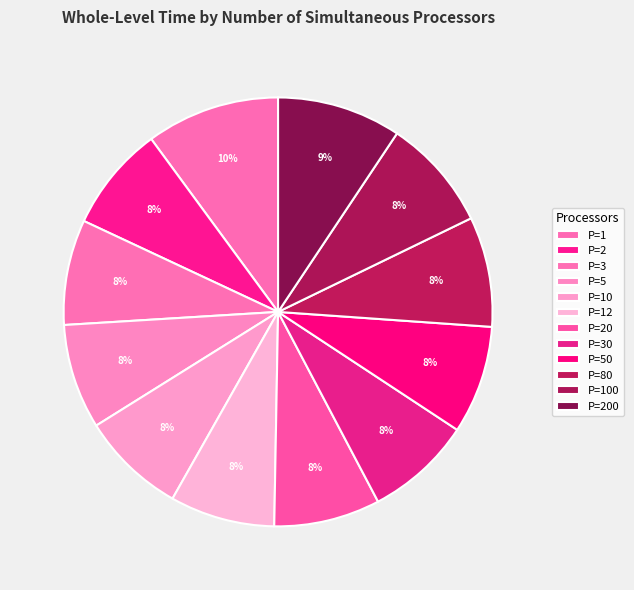

Count the number of slices in the pie.

12